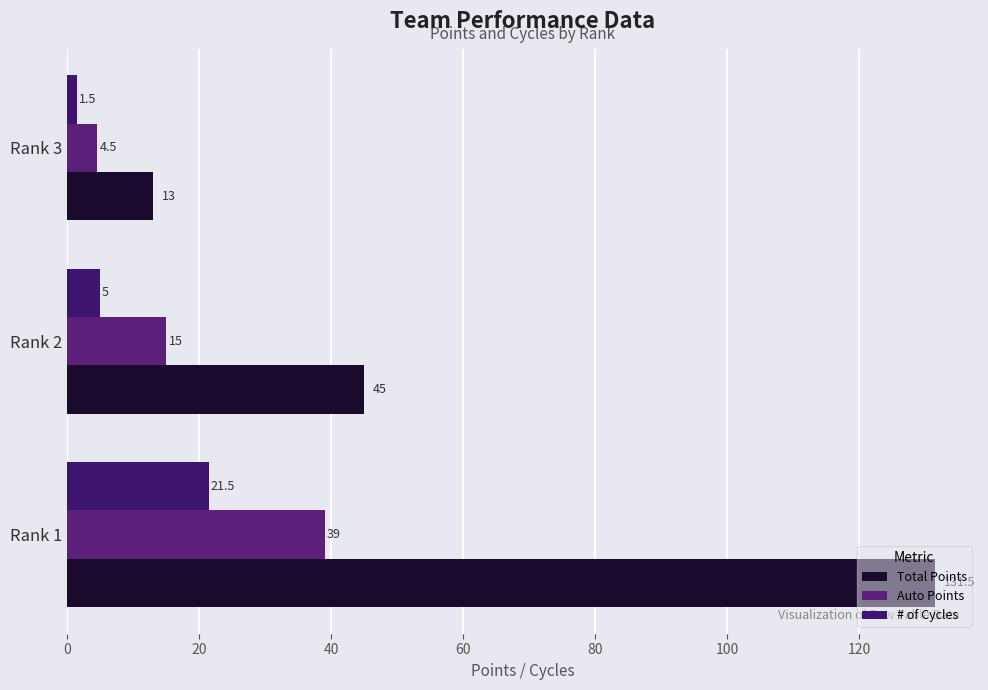

Count the number of categories in the chart.

3